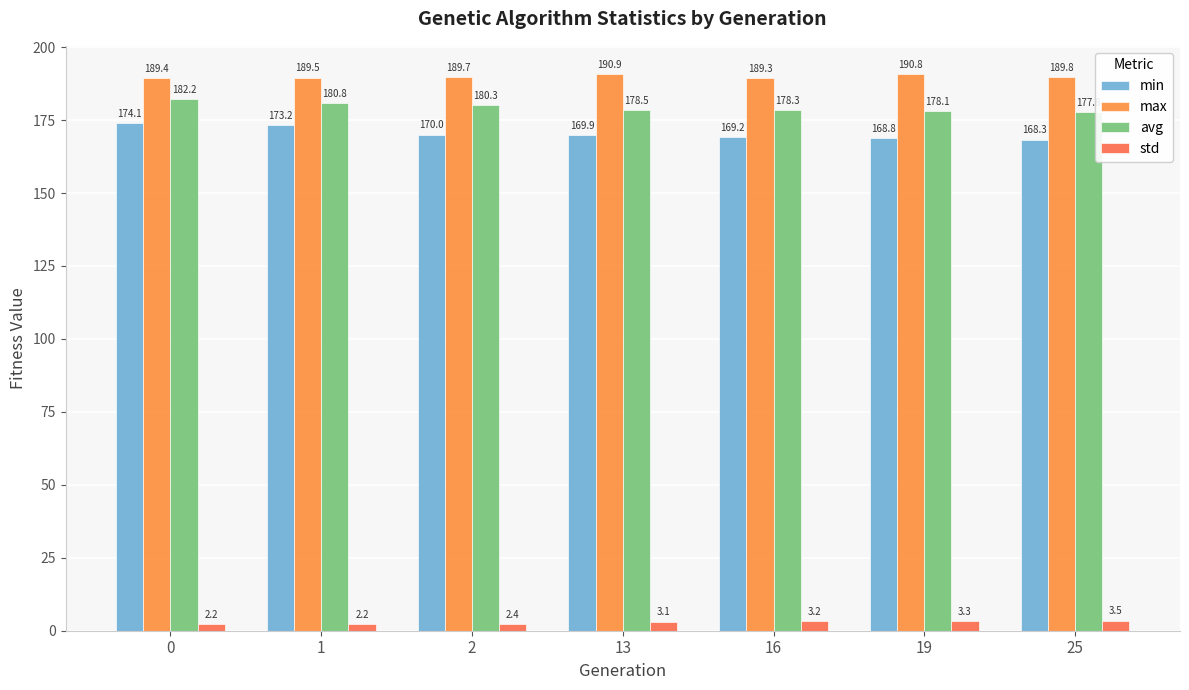

What is the minimum value for max?

189.3